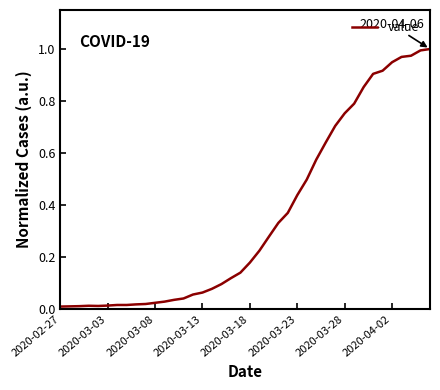

The value at 2020-03-23 is 0.6. True or false?

False